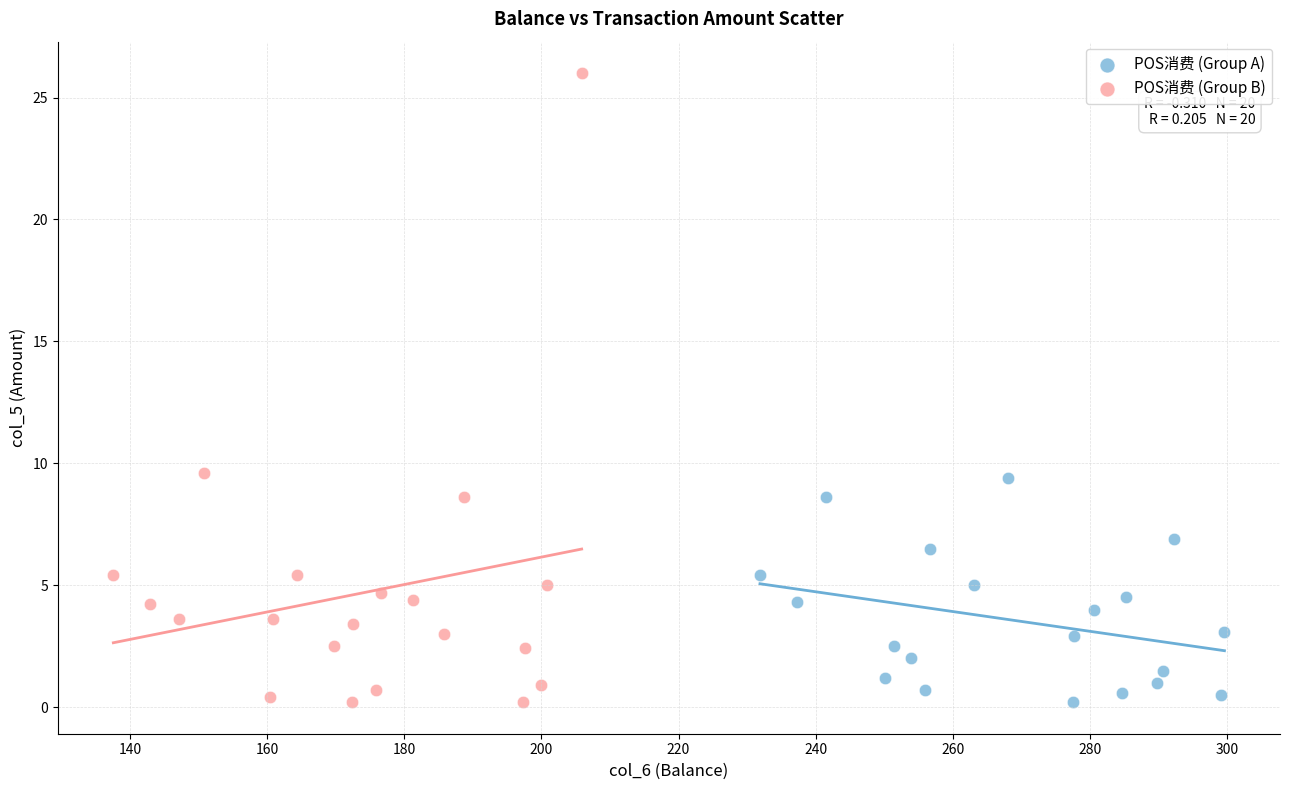

Which series contains the highest Y value?

POS消费 (Group B)